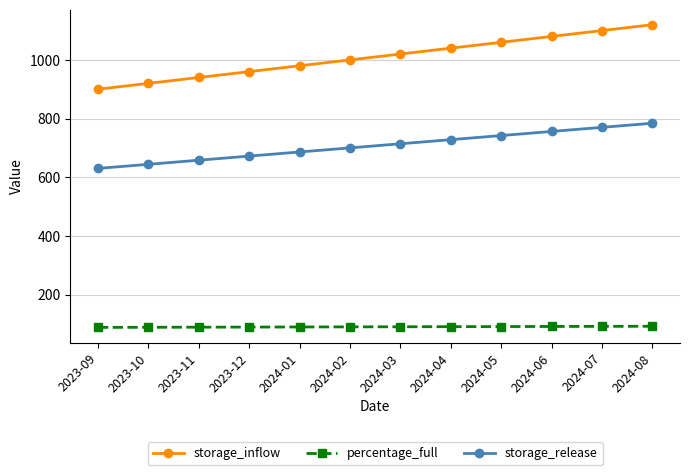

Which series has the largest range (max minus min)?

storage_inflow